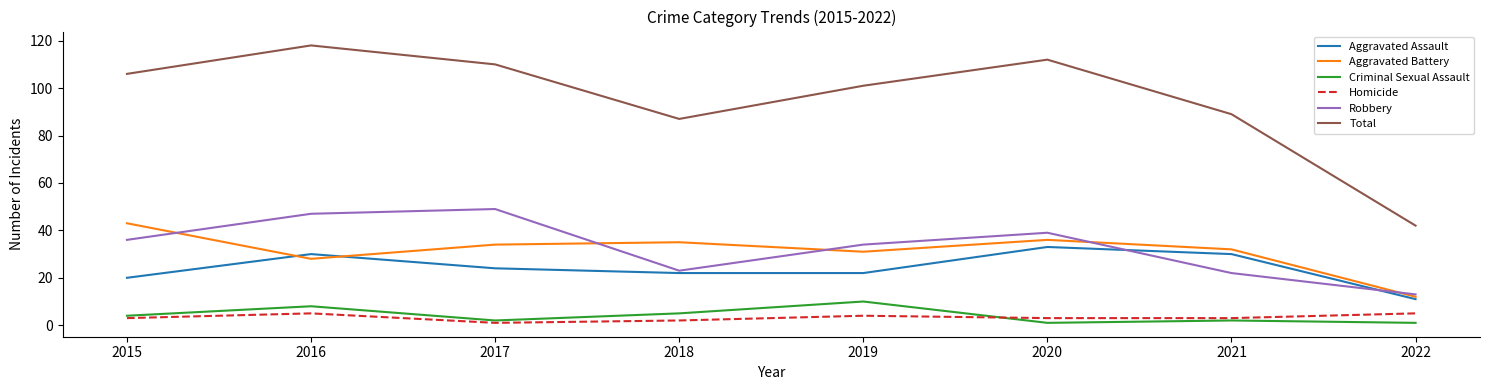

True or false: Total has a value of 118 at 2016.

True